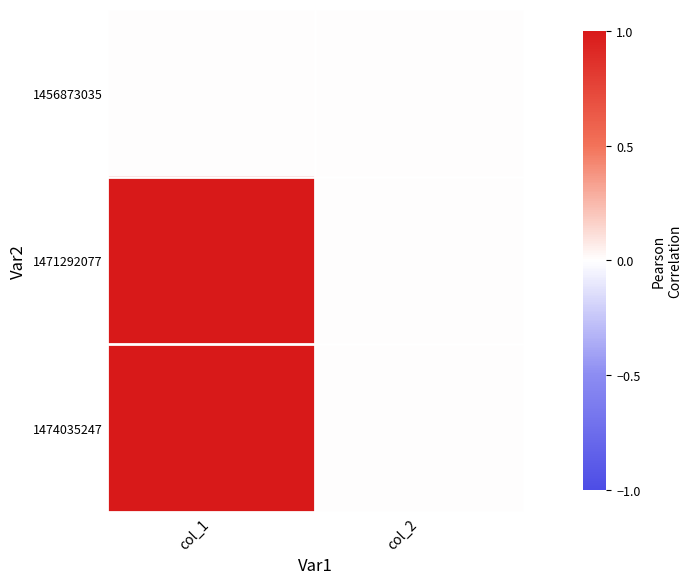

How many data points does each series have?

2